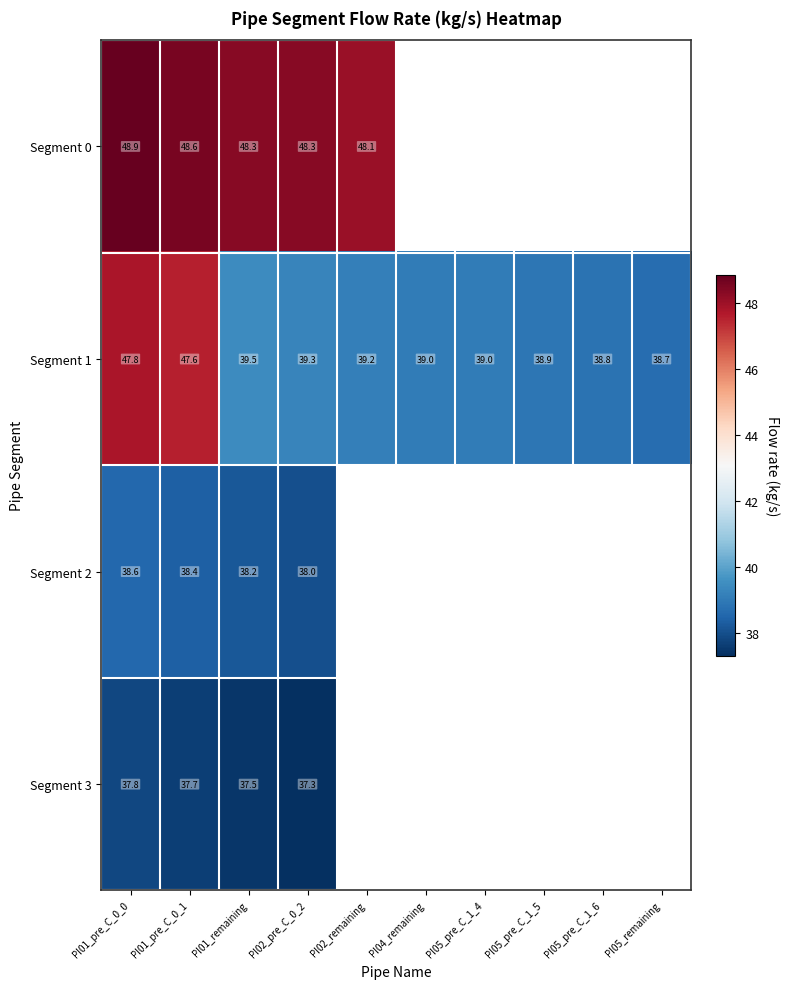

Is the value of Segment 0 at PI01_remaining greater than the value of Segment 2 at PI02_pre_C_0_2?

Yes